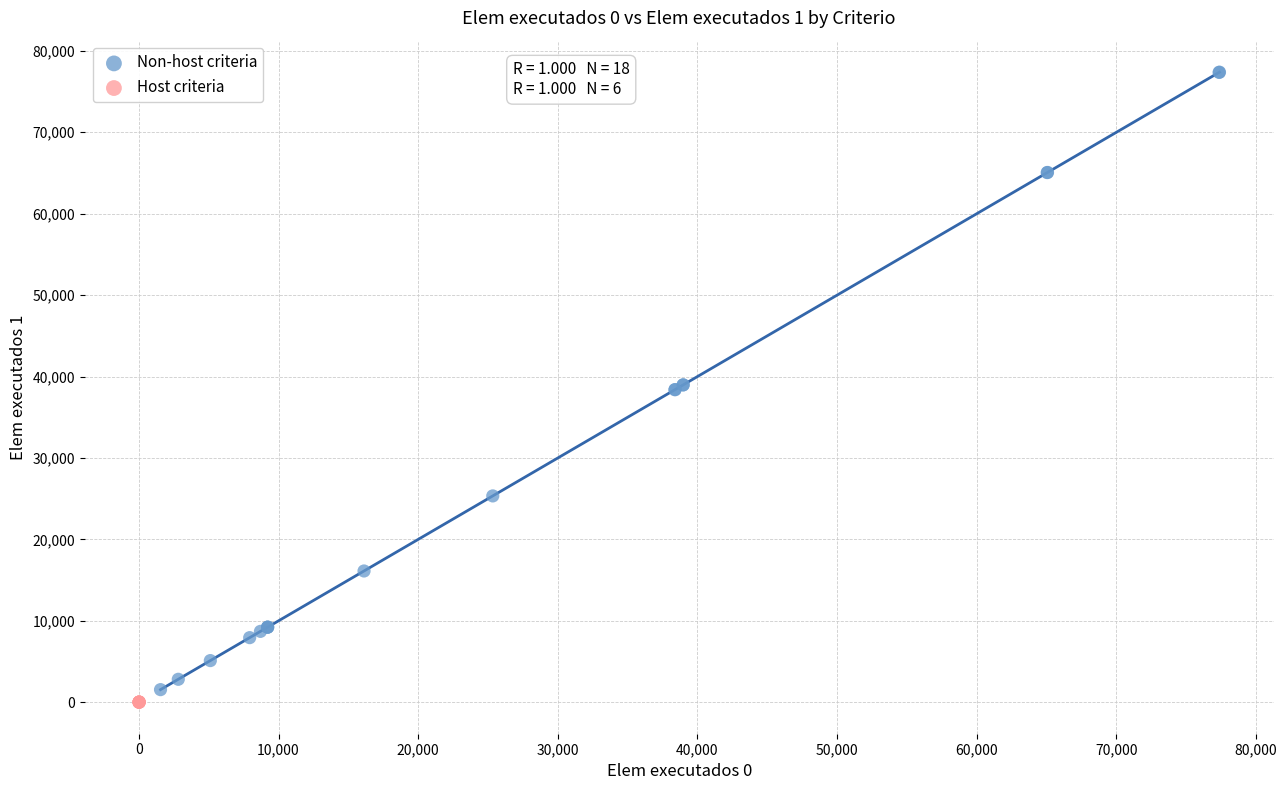

Which series contains the highest Y value?

Non-host criteria